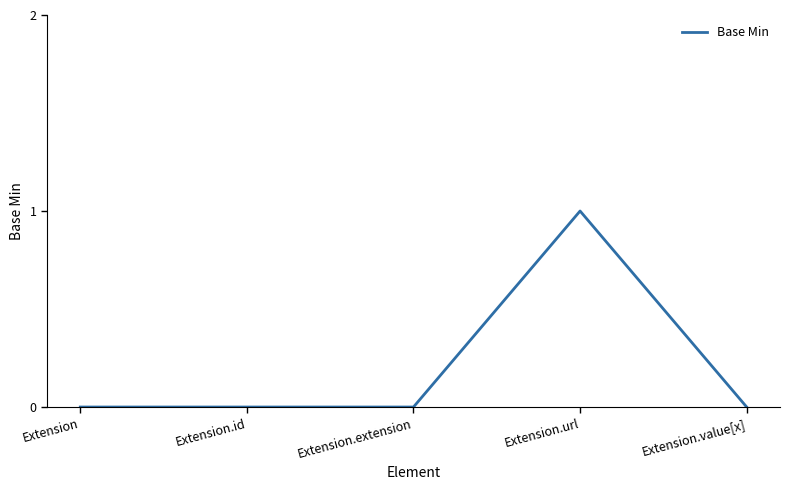

How many lines are shown in the chart?

1